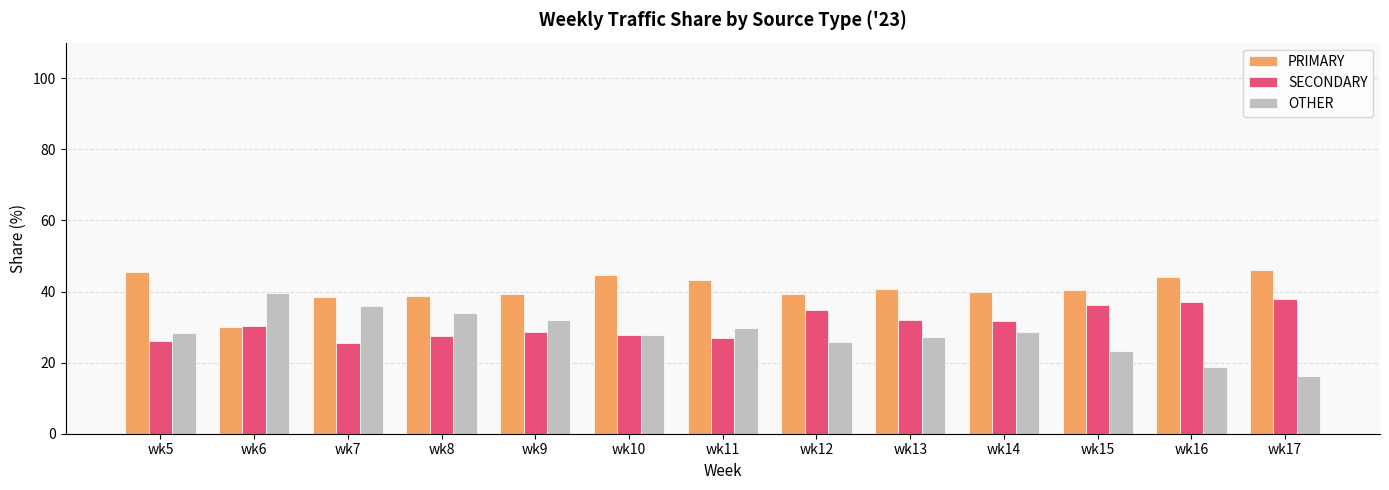

How many groups of bars are there?

13